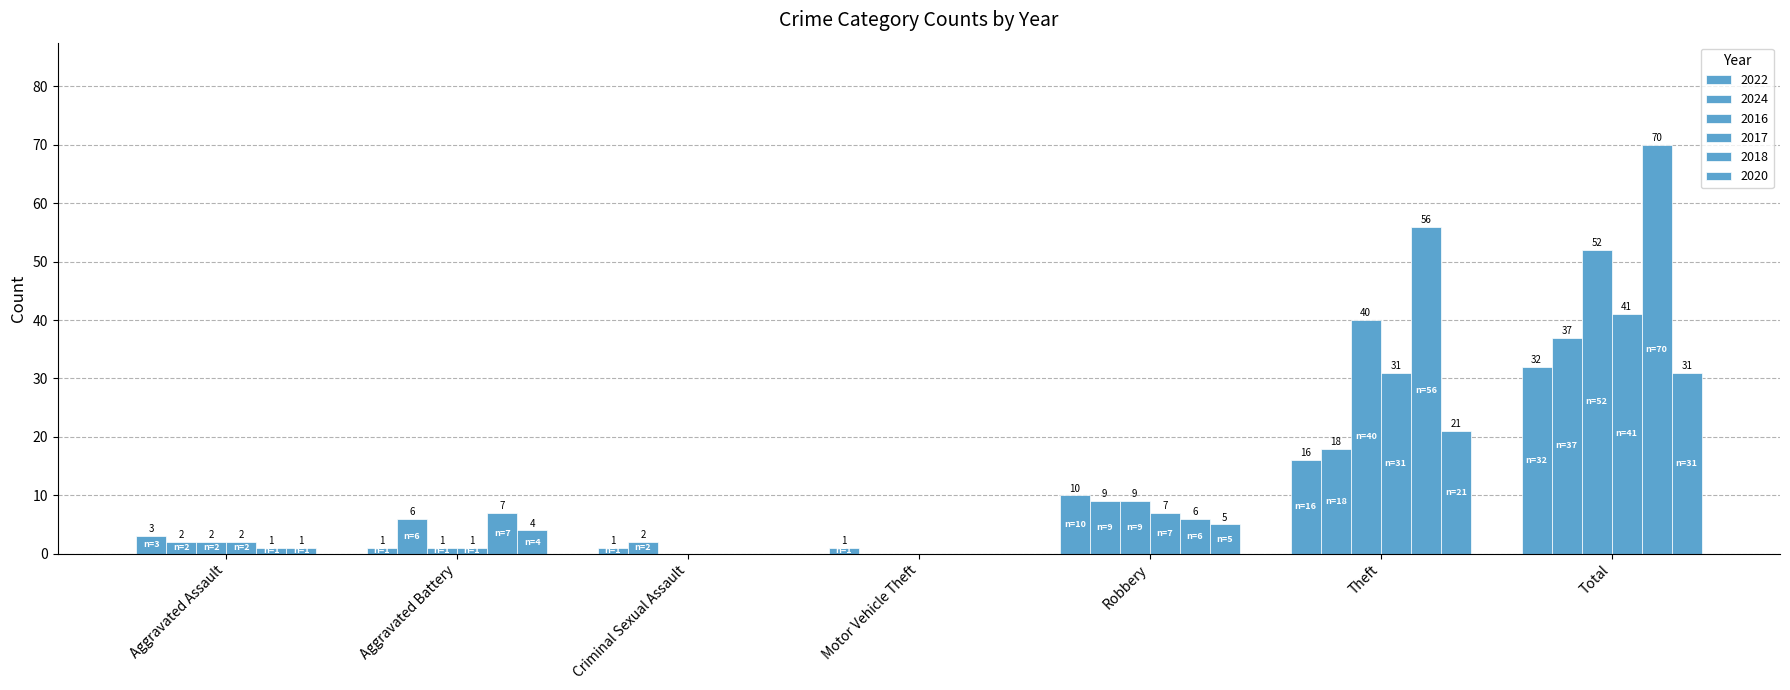

At Theft, list the series in order from smallest to largest.

2022, 2024, 2020, 2017, 2016, 2018